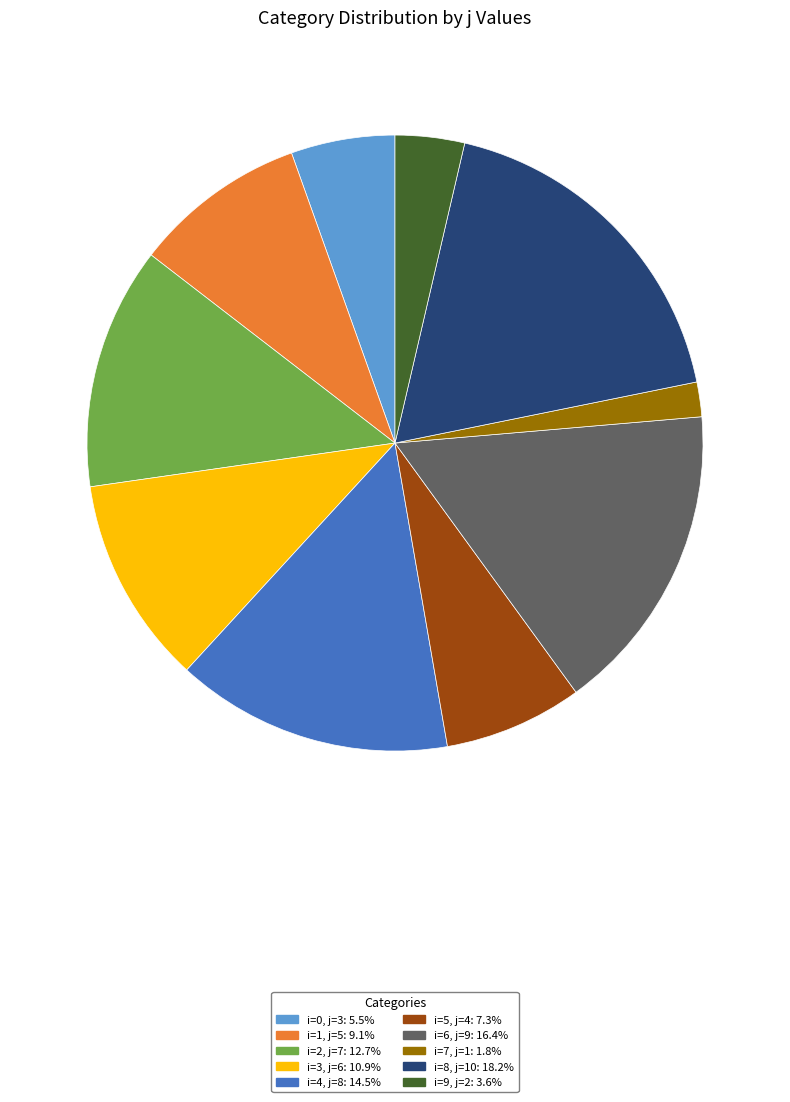

Is there a majority slice in this chart?

No